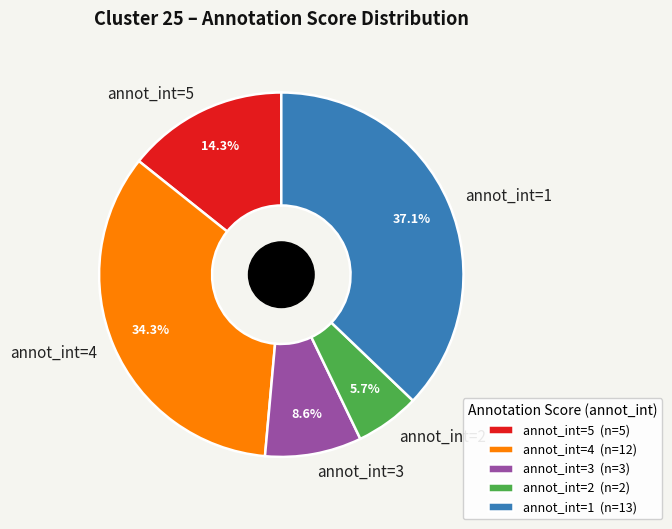

What is the total percentage of annot_int=4 and annot_int=1?

71.4%